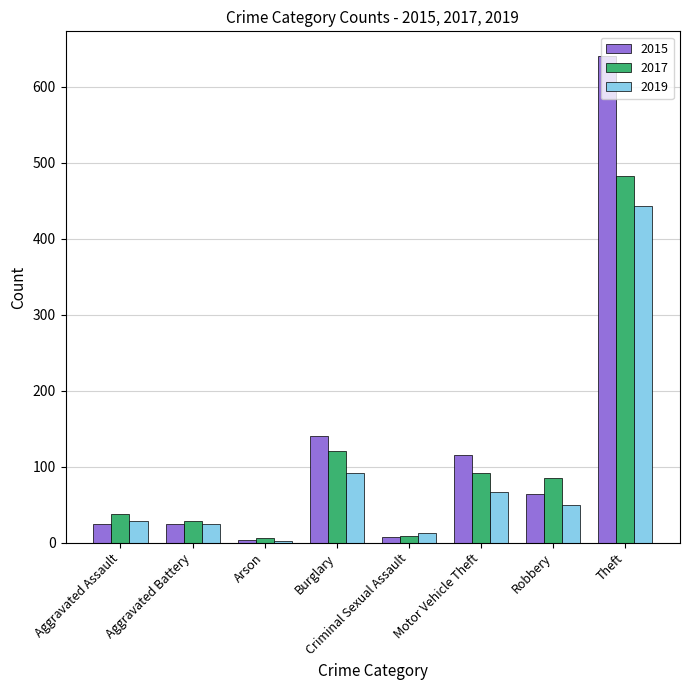

At which label does 2015 reach its peak?

Theft